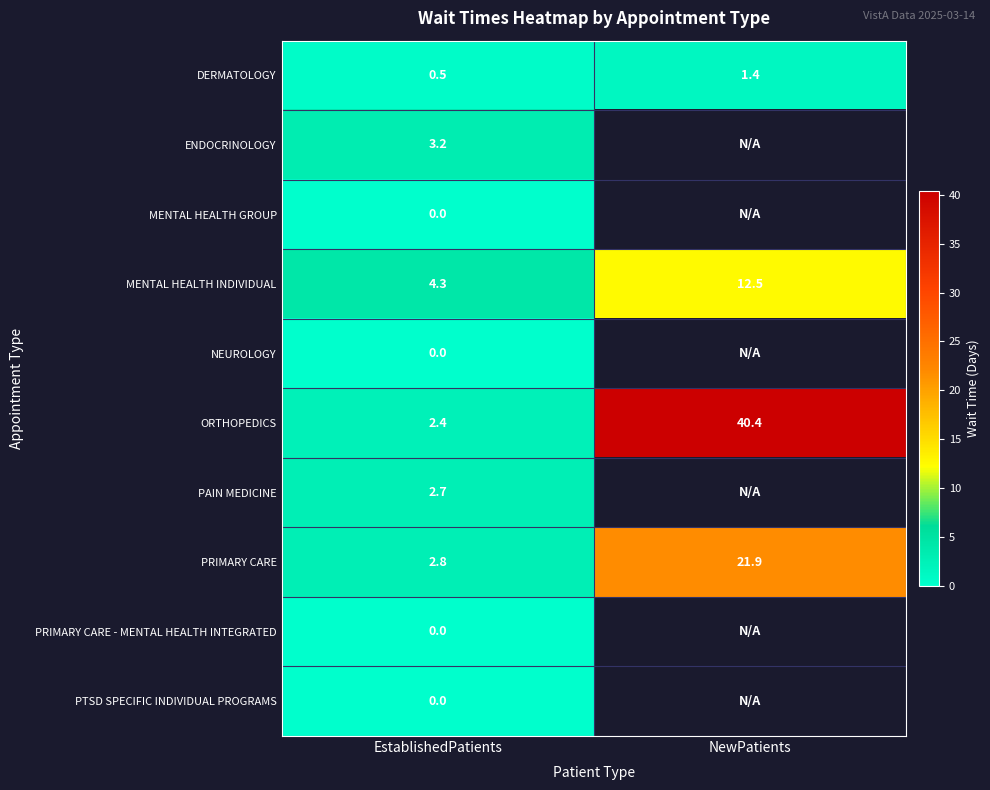

Is it true that PRIMARY CARE equals 21.9 at NewPatients?

True